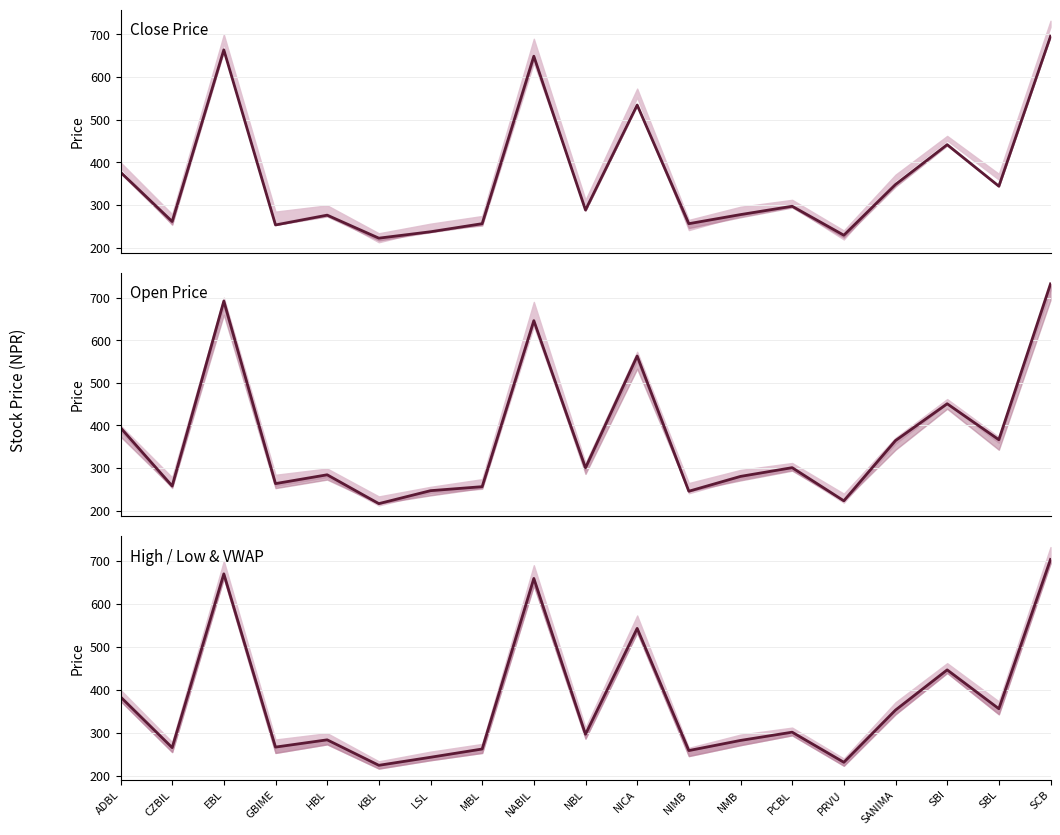

Which label corresponds to the largest value in the chart?

SCB